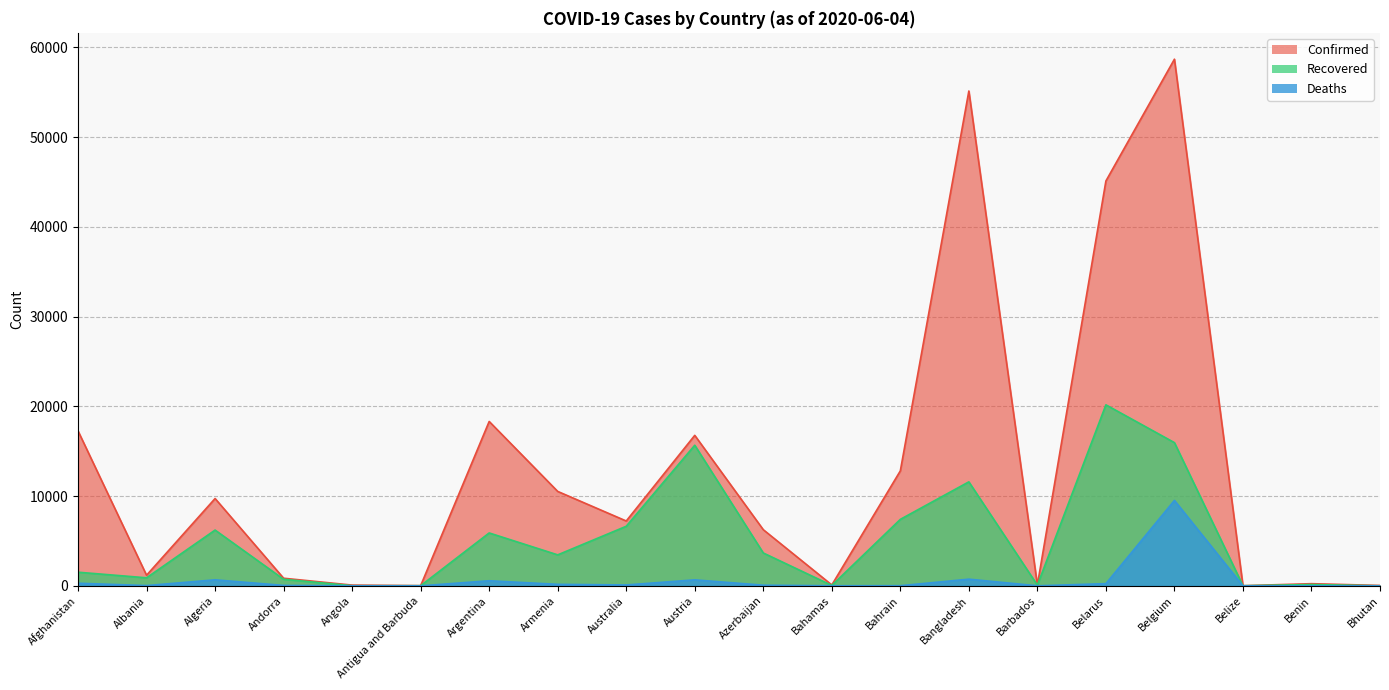

Does the chart display data point markers on the line(s)?

No